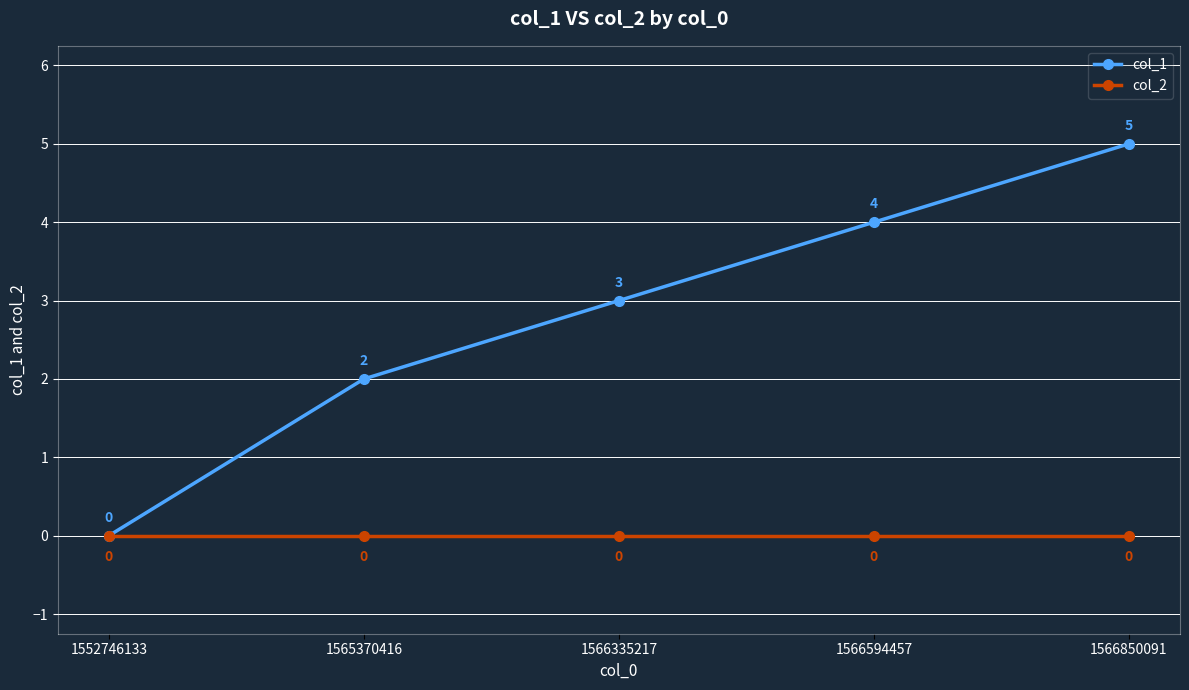

Reading left to right, what are all the values shown in this chart?

col_1: 1552746133=0	1565370416=2	1566335217=3	1566594457=4	1566850091=5
col_2: 1552746133=0	1565370416=0	1566335217=0	1566594457=0	1566850091=0